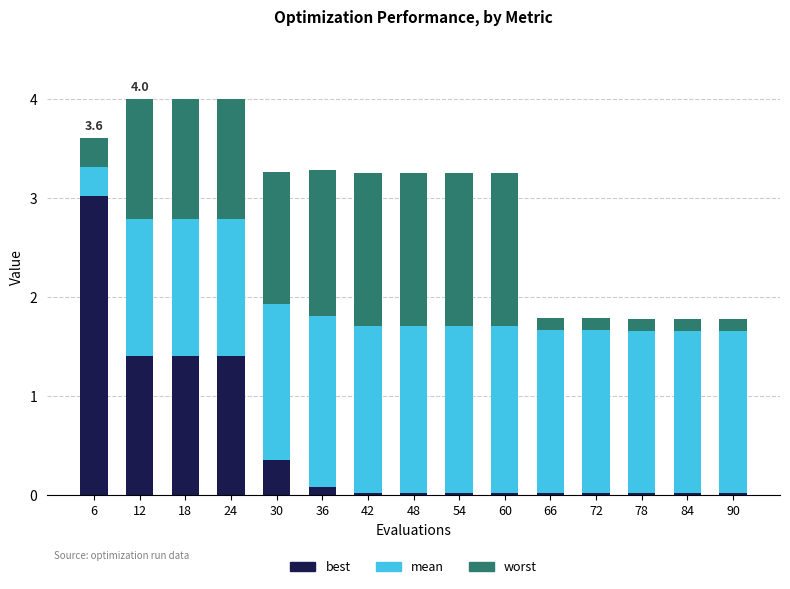

What is the sum of all best values?

7.8